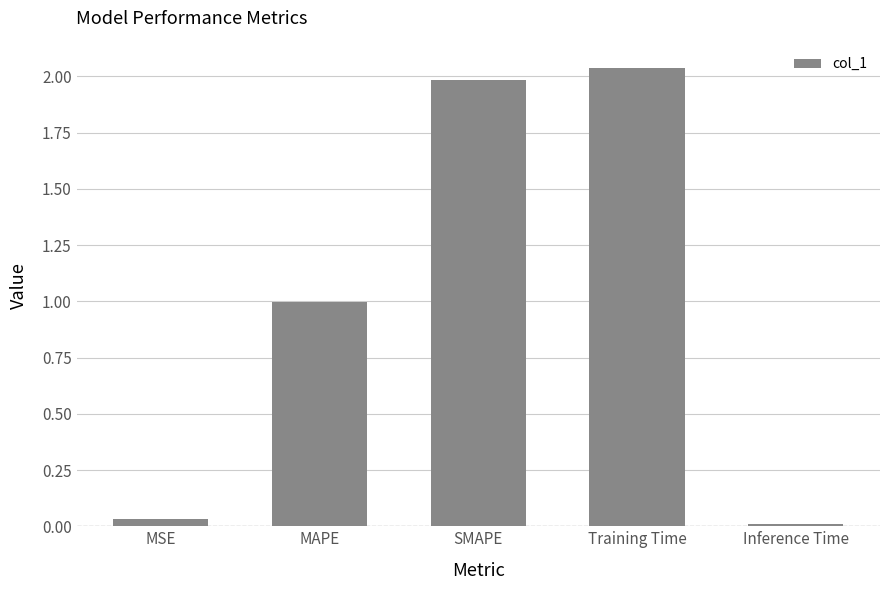

The chart shows a value of 2.0 at SMAPE. True or false?

True